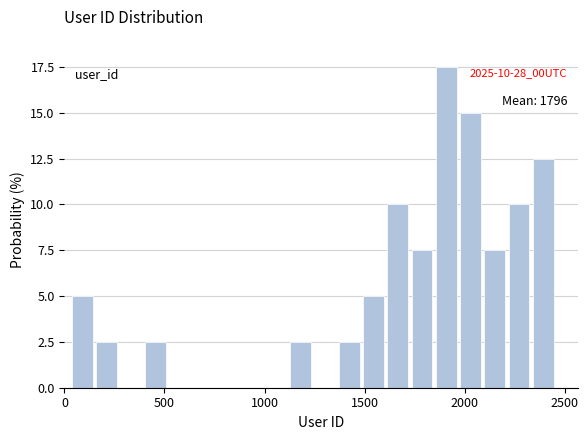

Read against the x-axis, roughly where is the centre of the tallest bar?

1900